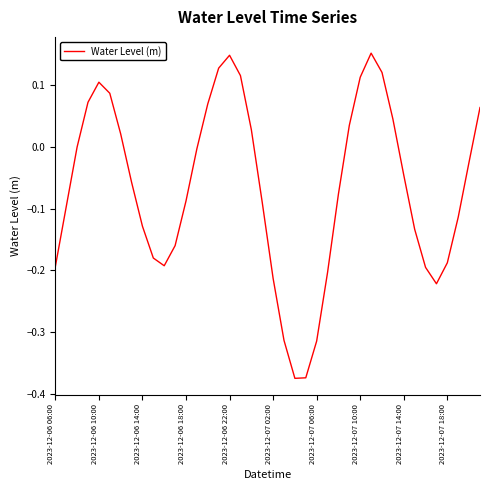

What is the difference between the maximum and minimum values?

0.5